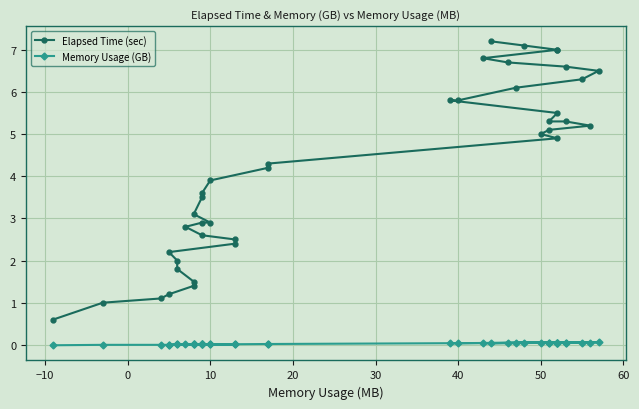

Does the chart display data point markers on the line(s)?

Yes